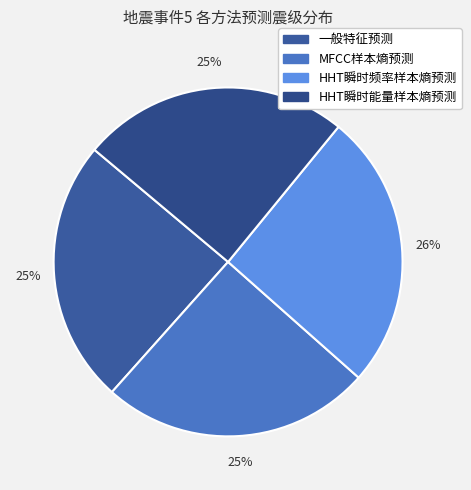

How many segments does this pie chart have?

4